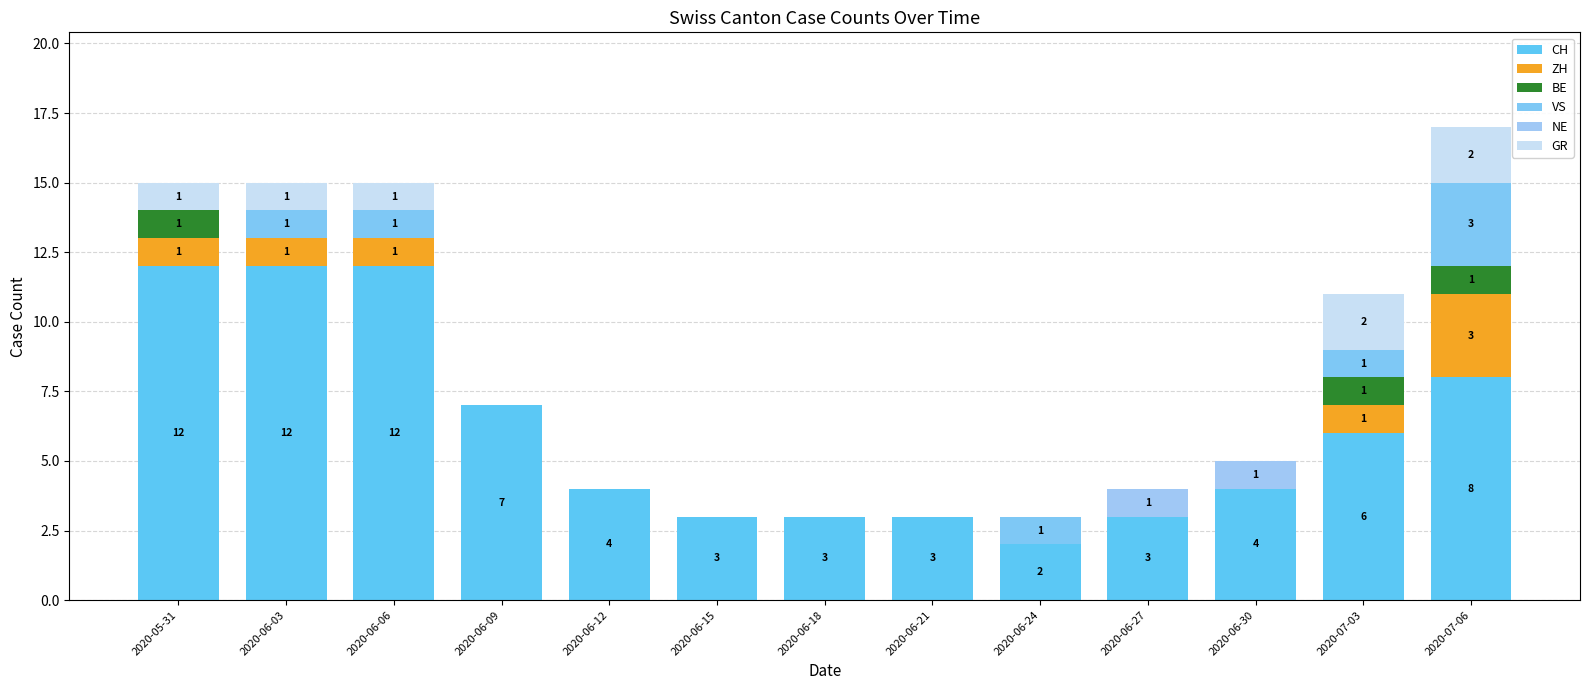

What position from the right is 2020-06-30?

3